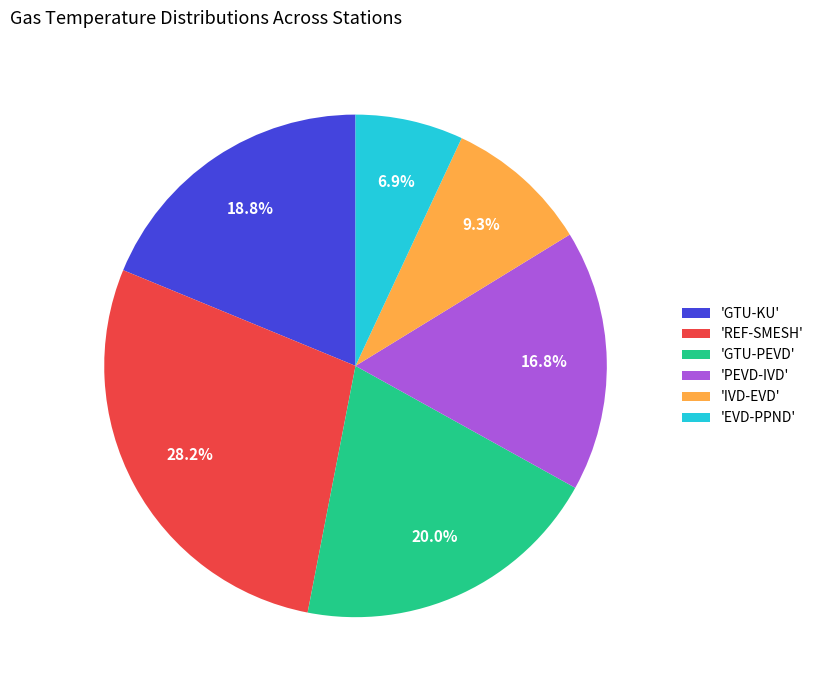

What is the largest slice in the pie chart?

'REF-SMESH'